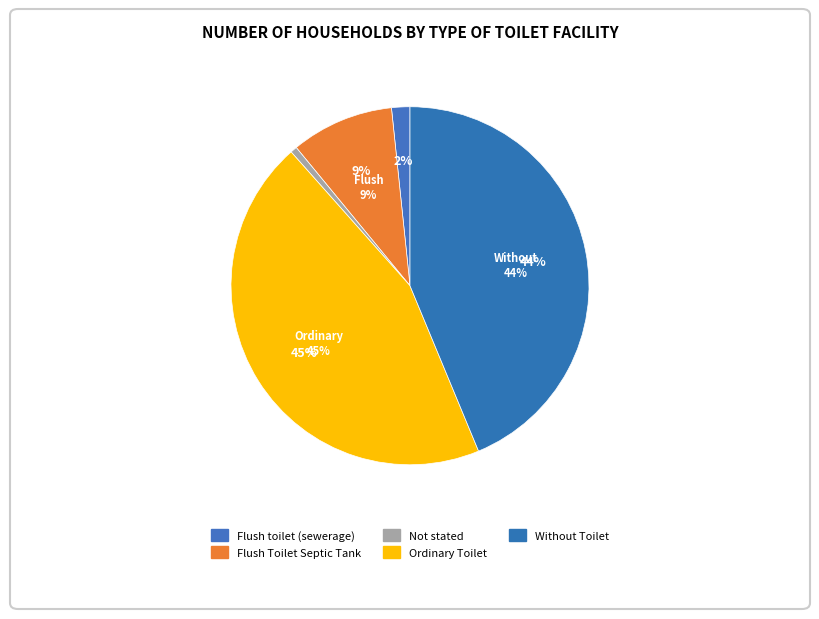

How many segments does this pie chart have?

5